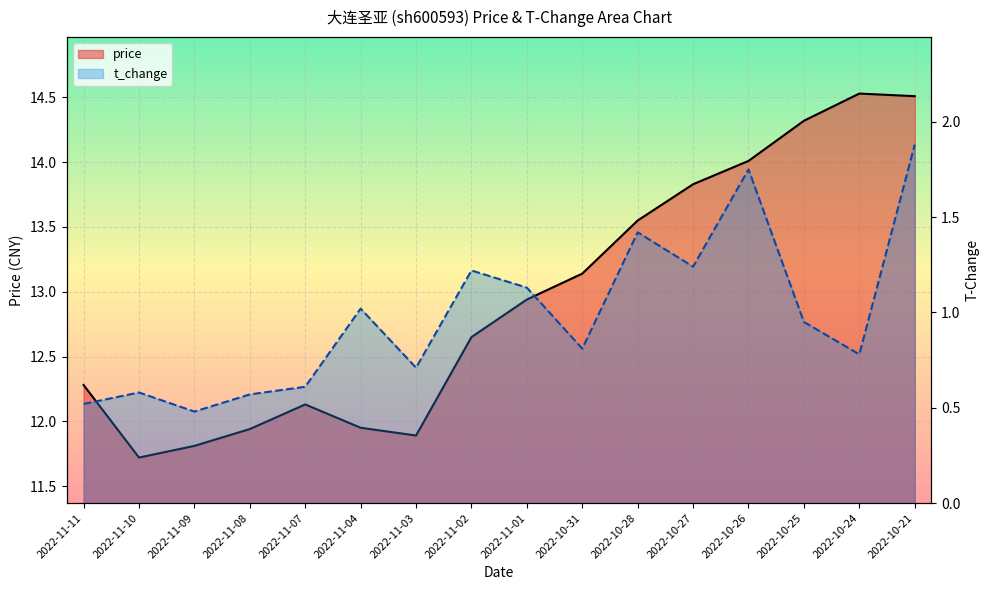

Reading left to right, extract all data points from this chart.

price: 2022-11-11=12.3	2022-11-10=11.7	2022-11-09=11.8	2022-11-08=11.9	2022-11-07=12.1	2022-11-04=11.9	2022-11-03=11.9	2022-11-02=12.7	2022-11-01=12.9	2022-10-31=13.1	2022-10-28=13.6	2022-10-27=13.8	2022-10-26=14.0	2022-10-25=14.3	2022-10-24=14.5	2022-10-21=14.5
t_change: 2022-11-11=0.5	2022-11-10=0.6	2022-11-09=0.5	2022-11-08=0.6	2022-11-07=0.6	2022-11-04=1.0	2022-11-03=0.7	2022-11-02=1.2	2022-11-01=1.1	2022-10-31=0.8	2022-10-28=1.4	2022-10-27=1.2	2022-10-26=1.8	2022-10-25=0.9	2022-10-24=0.8	2022-10-21=1.9